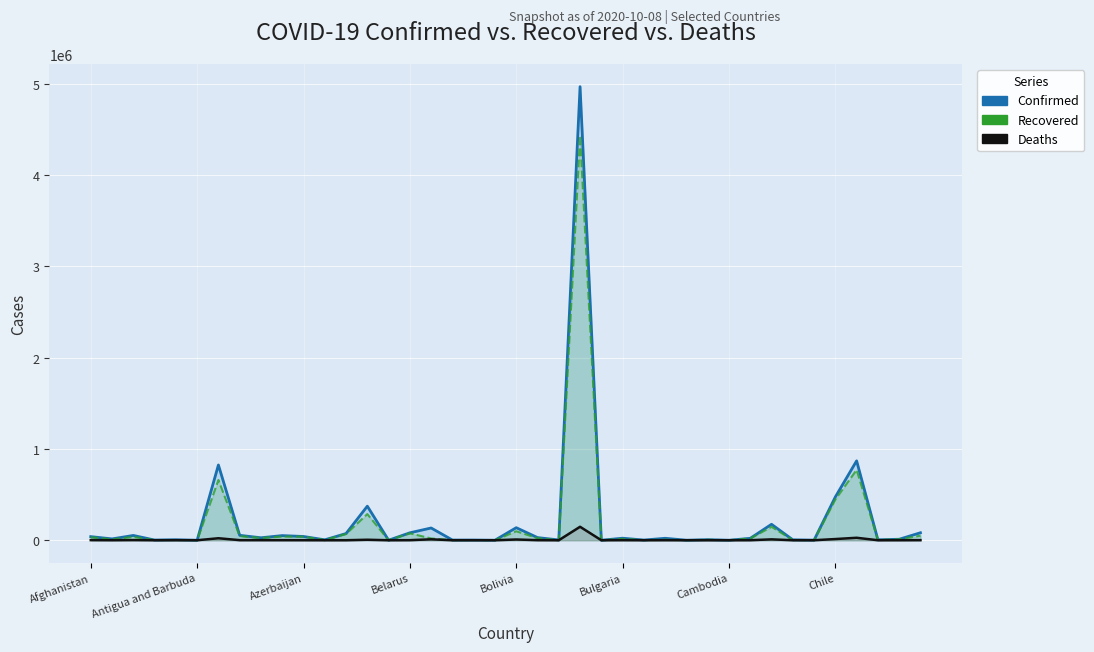

True or false: Confirmed and Deaths intersect in this chart.

False